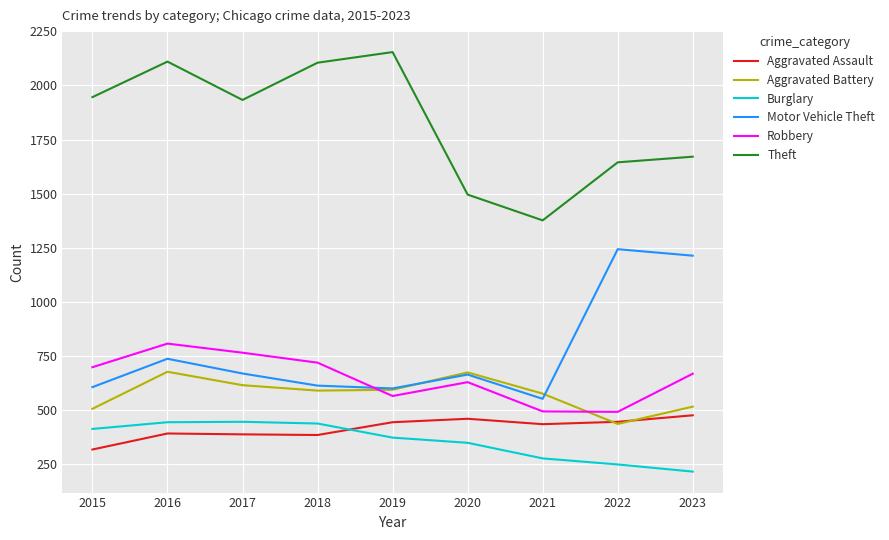

At how many categories does at least one series exceed 1515?

7